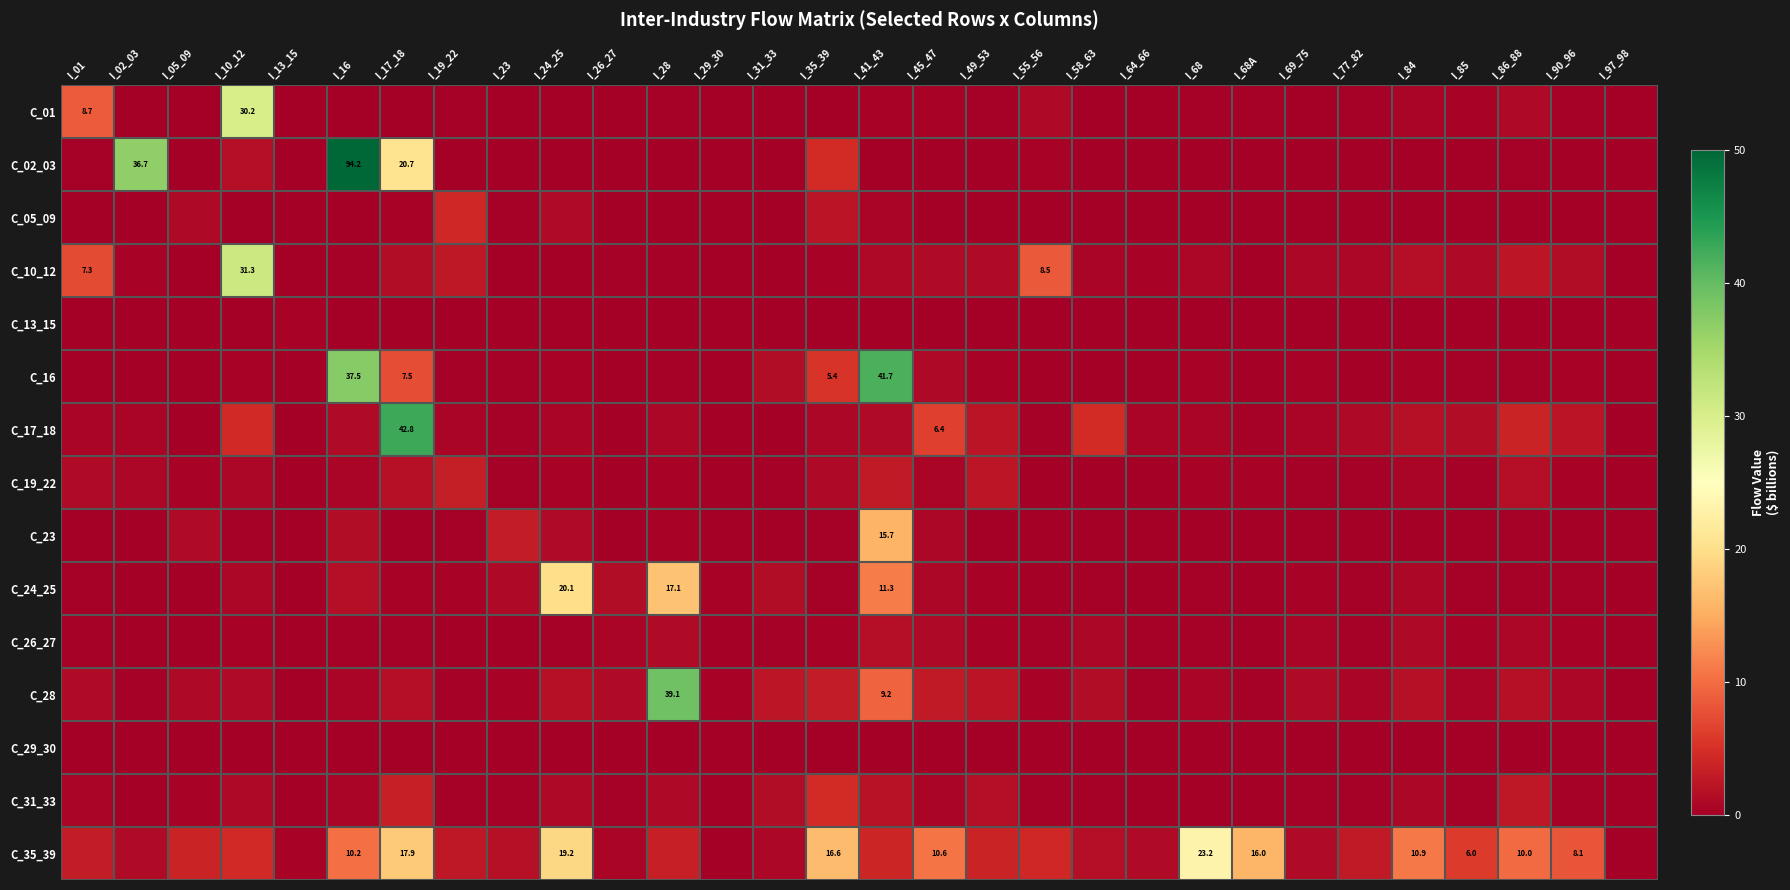

Which series has the largest total across all categories?

C_35_39